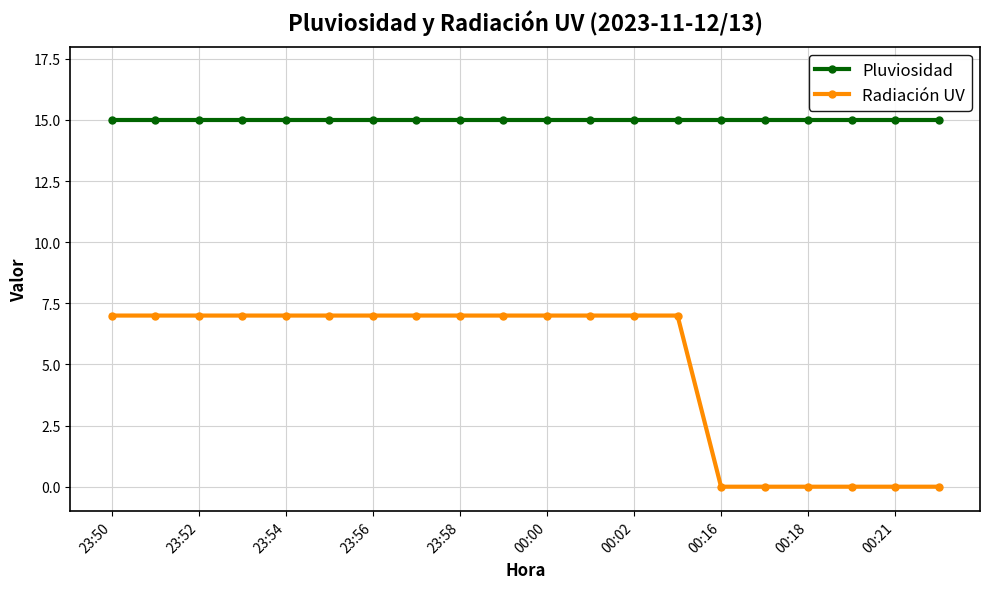

Which series has the largest total across all categories?

Pluviosidad